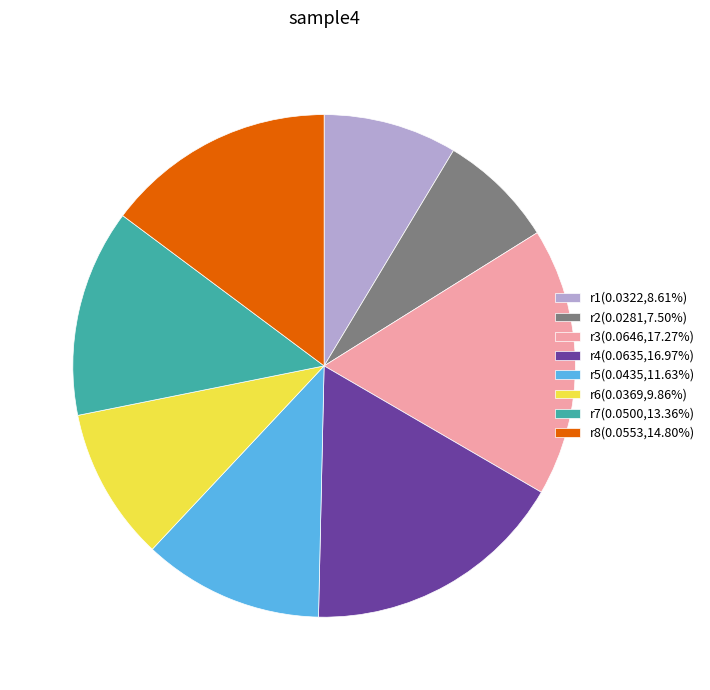

Count the number of slices in the pie.

8